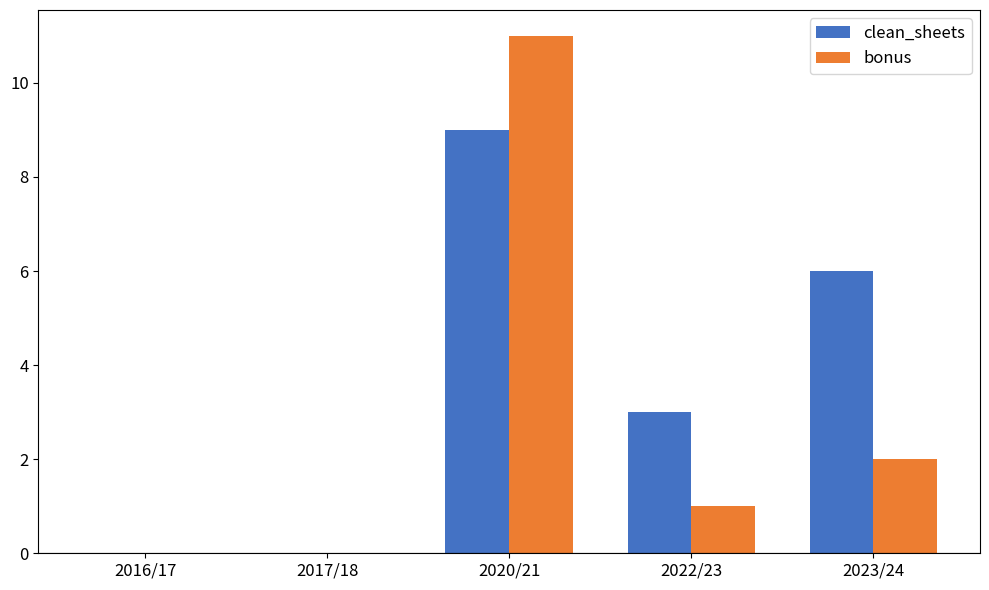

At which category is the sum across all series the highest?

2020/21